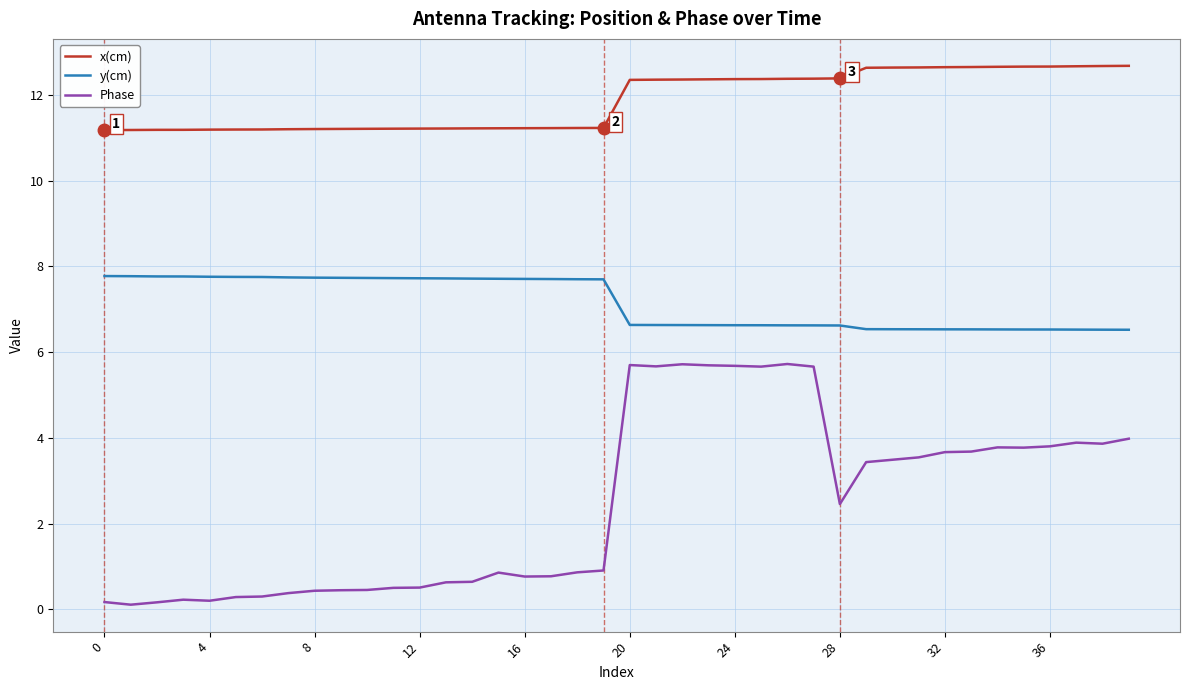

List the series in order of their peak value, highest first.

x(cm), y(cm), Phase